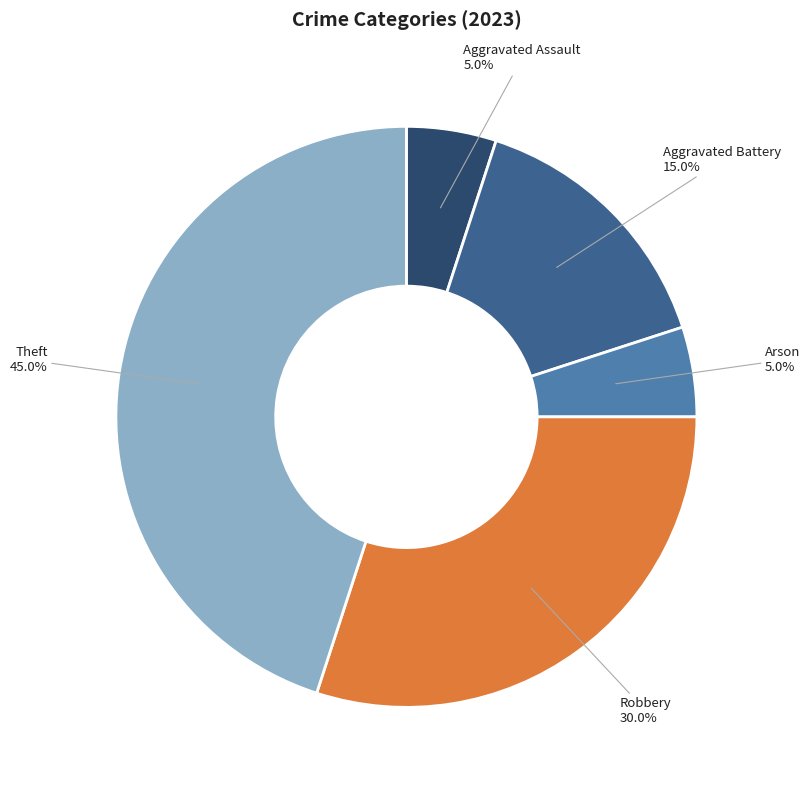

To the nearest percent, what percentage of the pie is Robbery?

30%